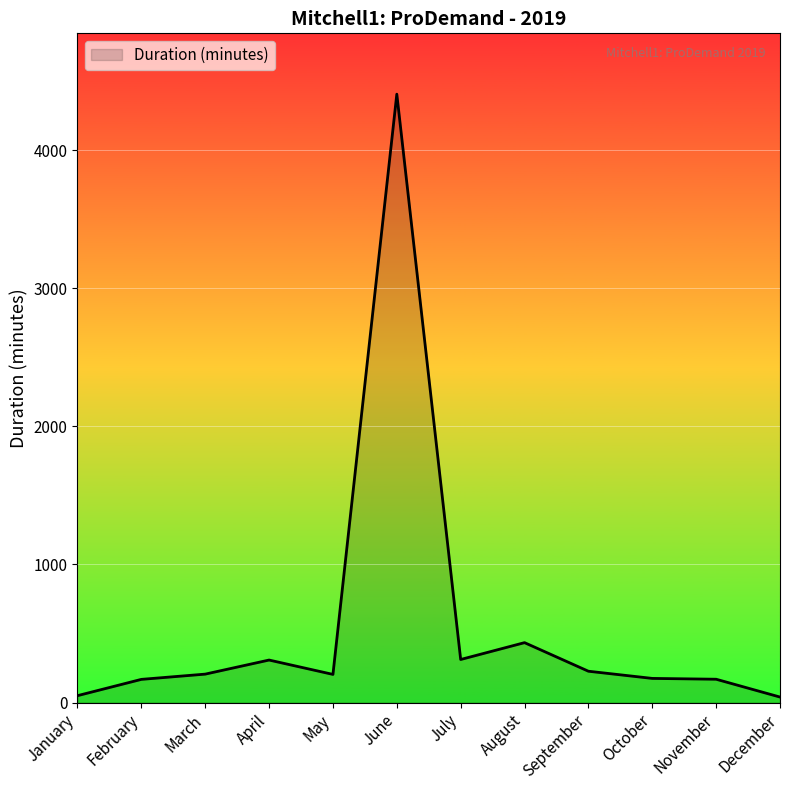

What is the greatest value displayed?

4406